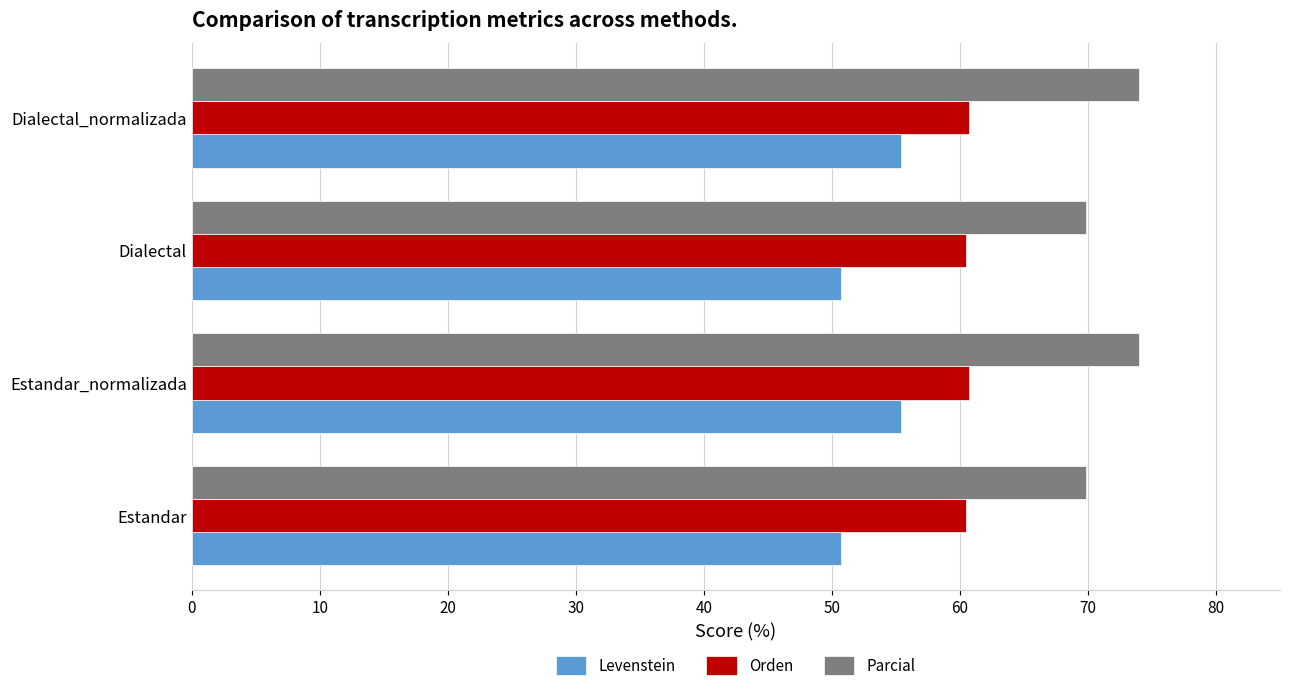

The Levenstein series shows 50.7 at Estandar. True or false?

True